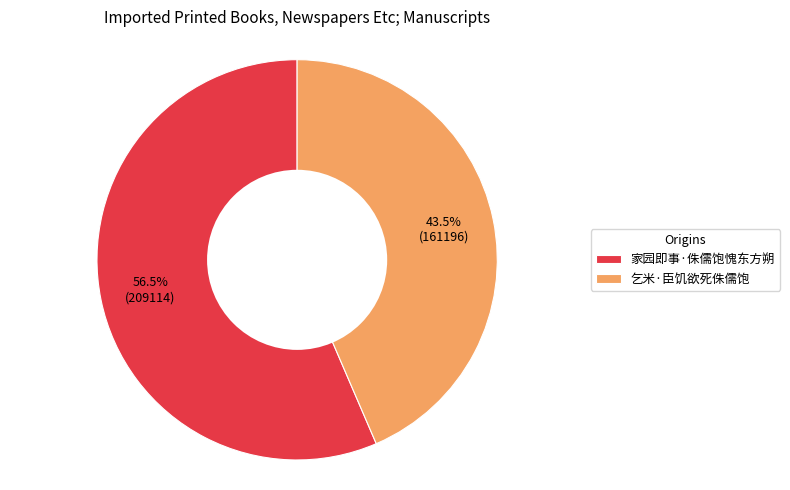

Is there any slice that represents more than half of the pie?

Yes